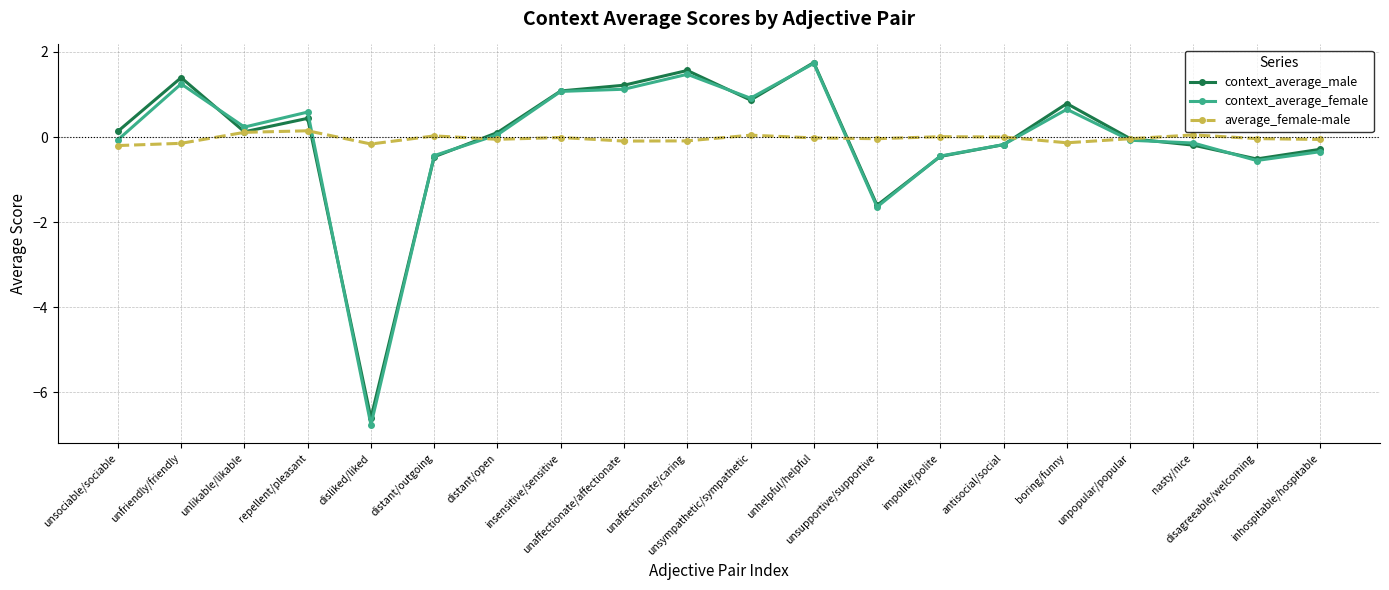

What is the smallest value displayed?

-6.8